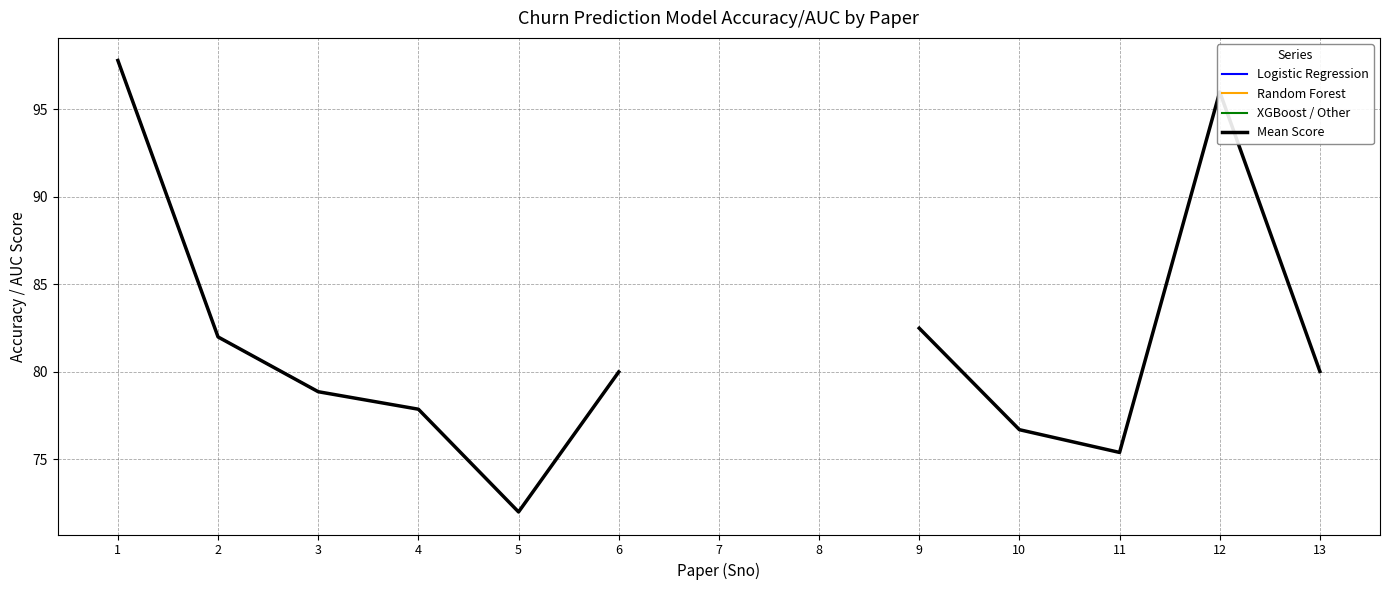

Which category has the lowest value in the XGBoost / Other series?

1